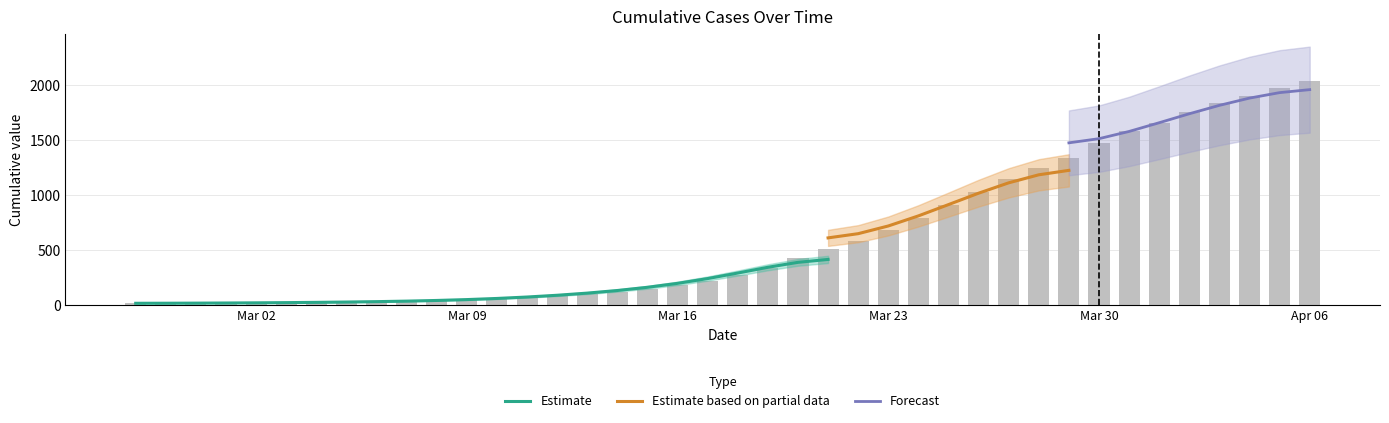

How many bars are there in total?

40